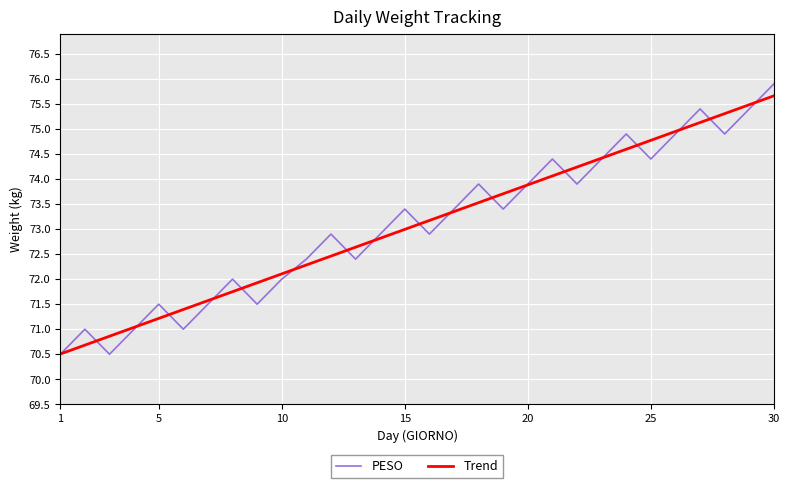

What is the smallest value displayed?

70.5